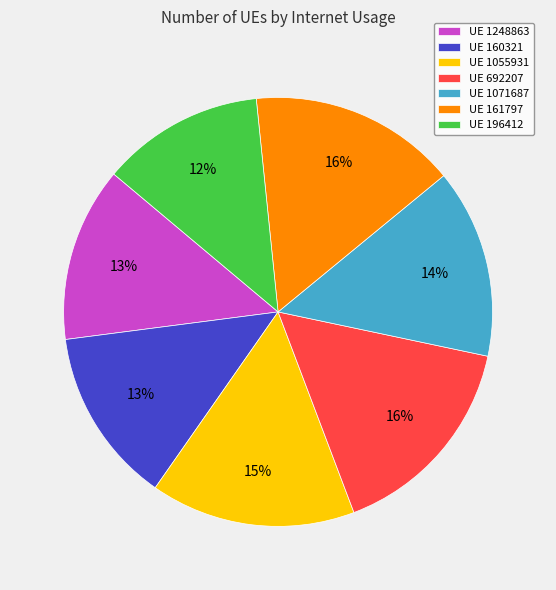

Combined, do UE 160321 and UE 1071687 account for over 50%?

No